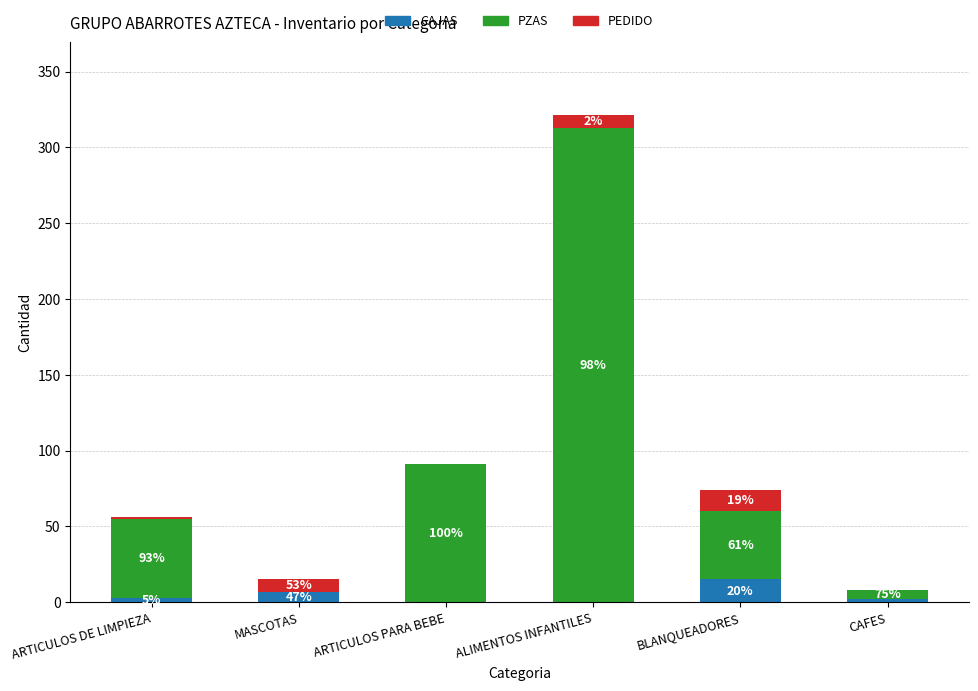

What are all the series names shown in the legend?

CAJAS, PZAS, PEDIDO